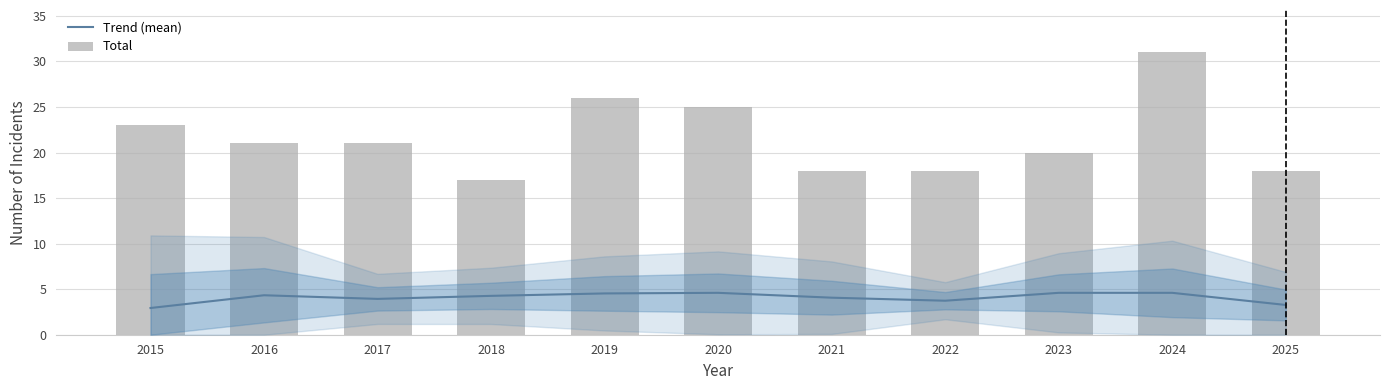

What are all the series names shown in the legend?

Trend (mean), Total